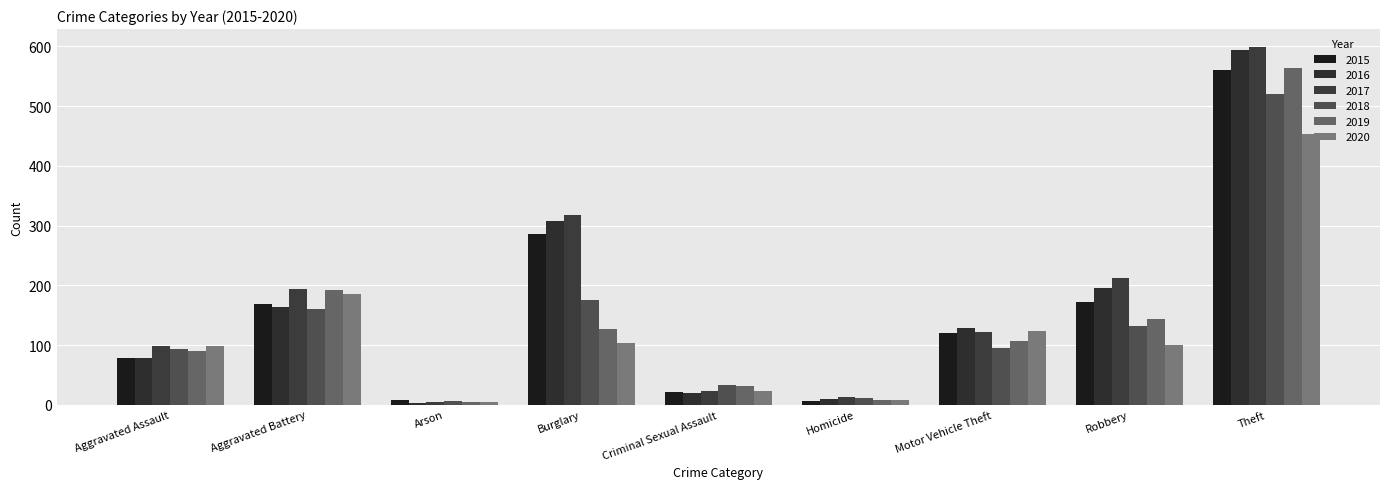

What is the difference between the 2017 values at Arson and Theft?

595